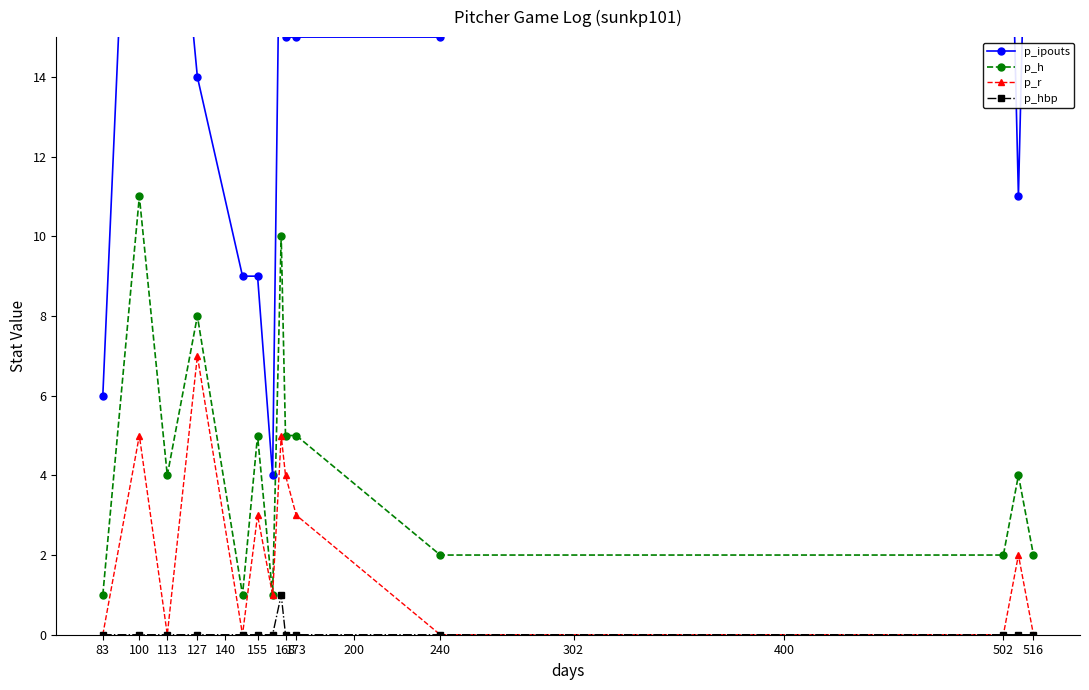

Is it true that p_r equals 2 at 100?

False